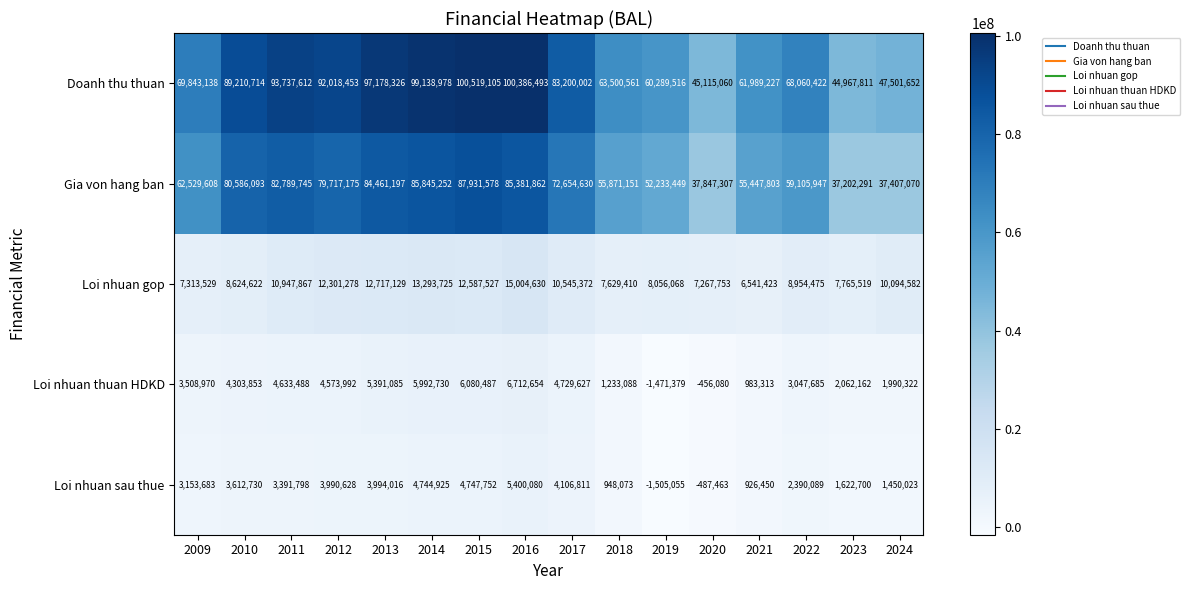

What is the sum of all Doanh thu thuan values?

1216657070